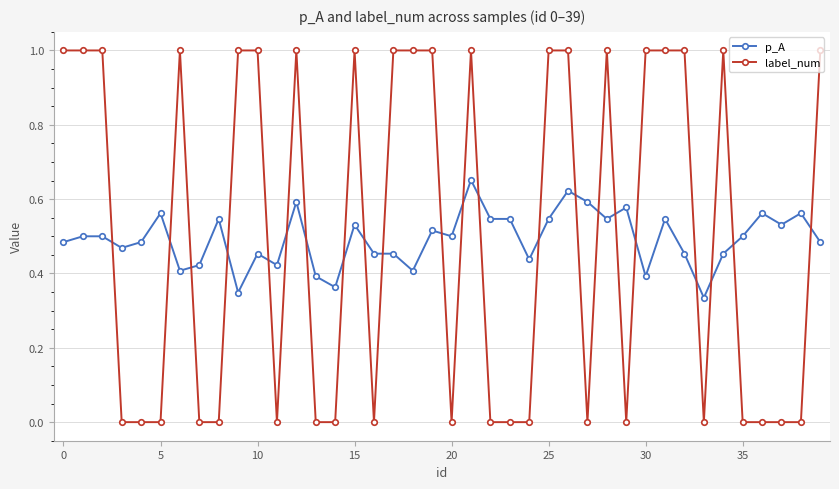

What is the sum of all label_num values?

20.0